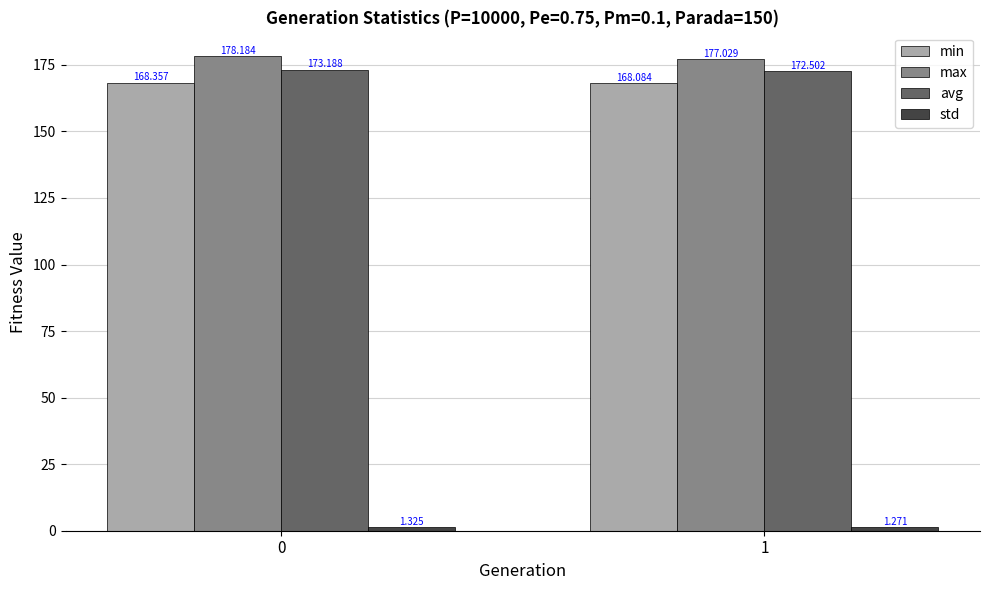

At how many categories does at least one series exceed 94?

2